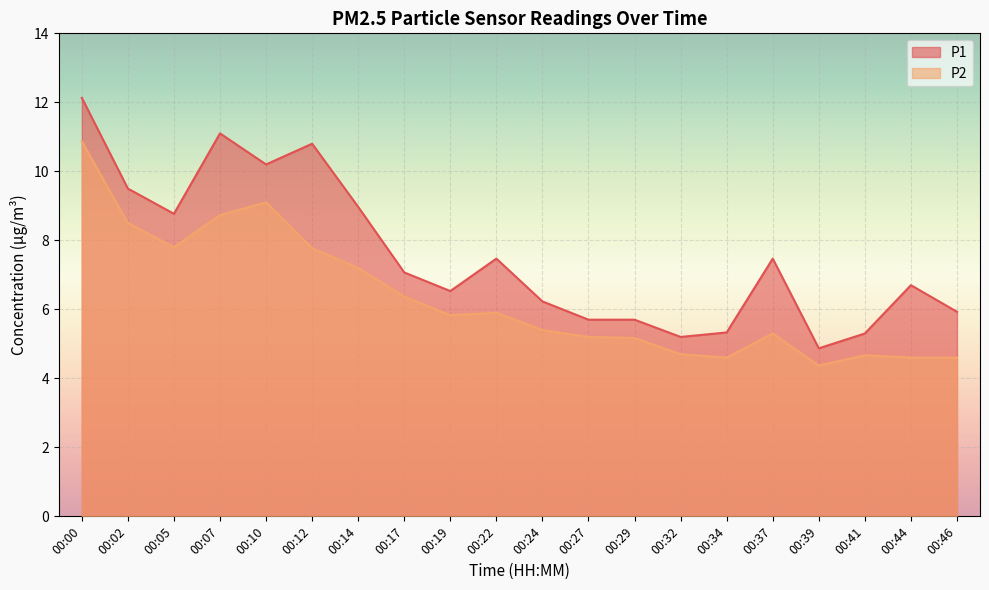

Reading left to right, list all the values displayed in this chart.

P1: 00:00=12.1	00:02=9.5	00:05=8.8	00:07=11.1	00:10=10.2	00:12=10.8	00:14=9.0	00:17=7.1	00:19=6.5	00:22=7.5	00:24=6.2	00:27=5.7	00:29=5.7	00:32=5.2	00:34=5.3	00:37=7.5	00:39=4.9	00:41=5.3	00:44=6.7	00:46=5.9
P2: 00:00=10.9	00:02=8.5	00:05=7.8	00:07=8.7	00:10=9.1	00:12=7.8	00:14=7.2	00:17=6.4	00:19=5.8	00:22=5.9	00:24=5.4	00:27=5.2	00:29=5.2	00:32=4.7	00:34=4.6	00:37=5.3	00:39=4.4	00:41=4.7	00:44=4.6	00:46=4.6